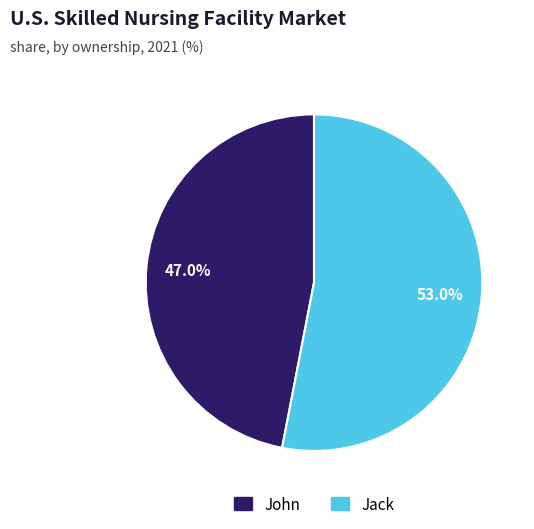

To the nearest percent, what portion does Jack represent?

53%